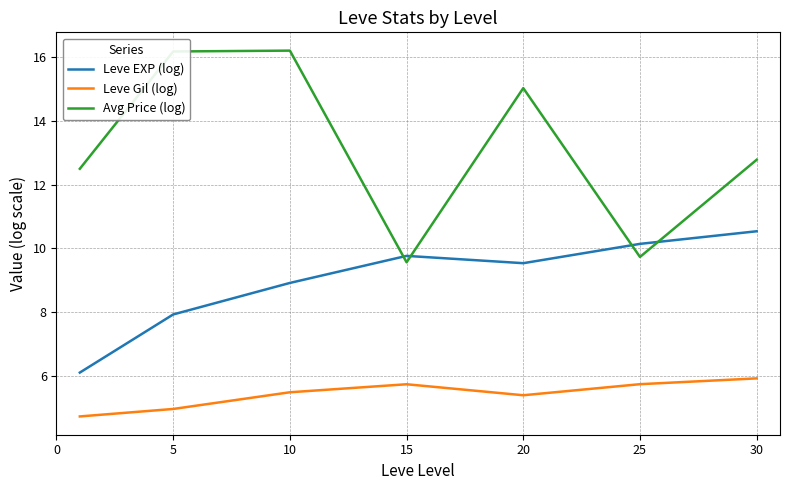

What is the greatest value displayed?

16.2